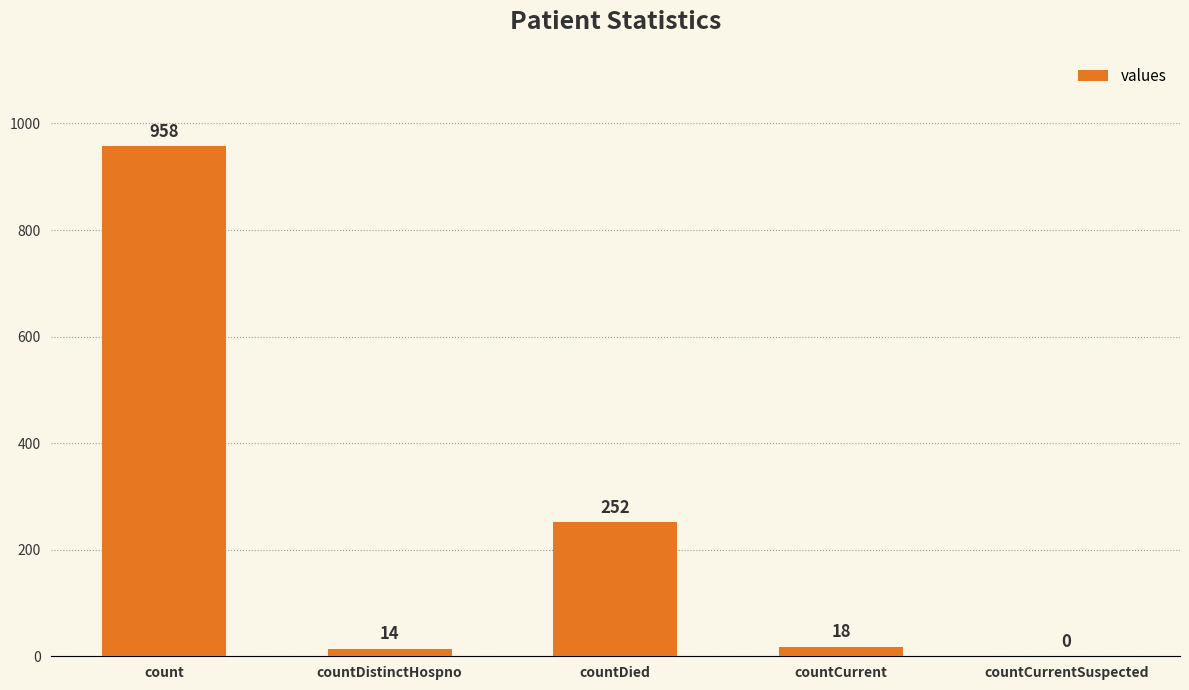

Are the bars horizontal?

No